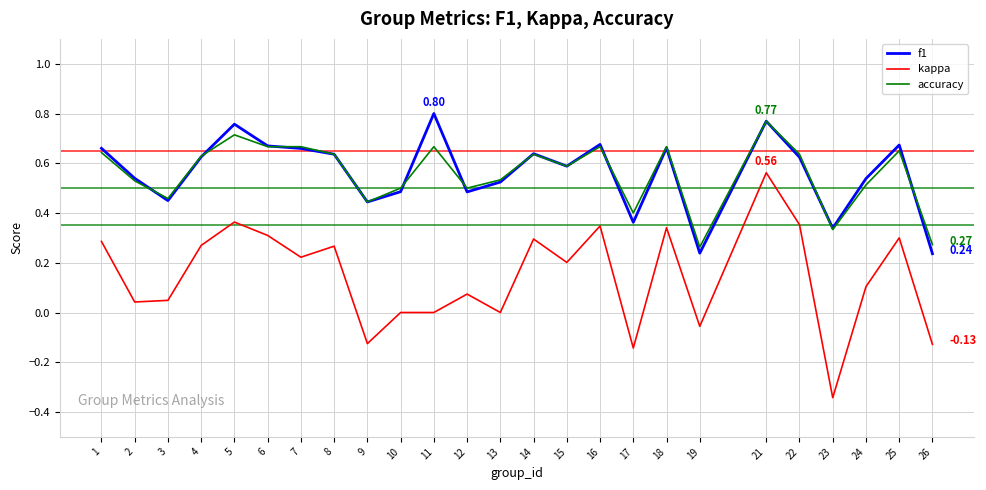

What is the difference between the maximum and minimum values in the kappa series?

0.9